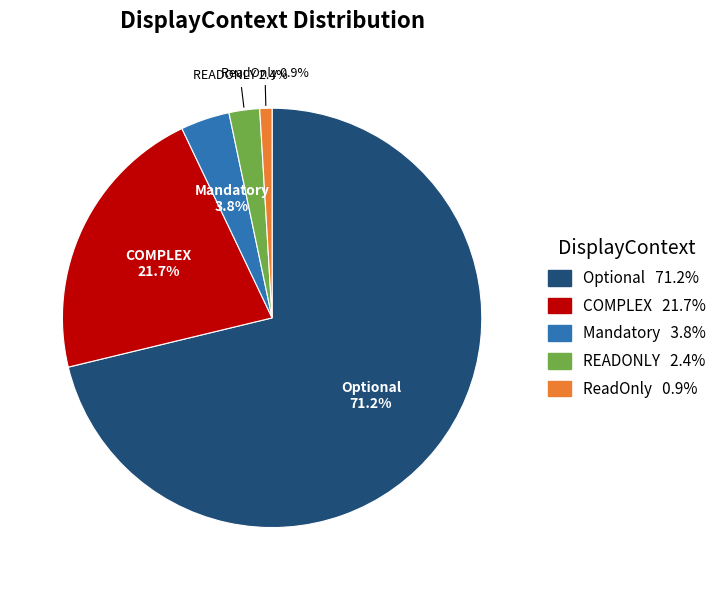

What percentage is the Optional slice, to the nearest percent?

71%